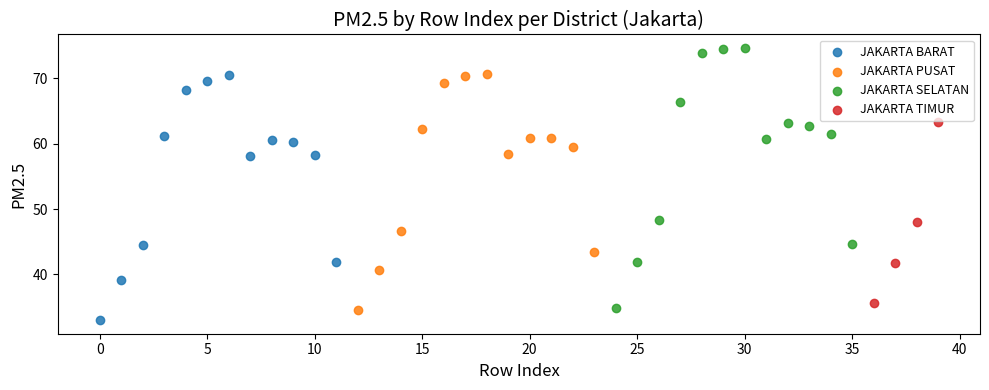

Which series has the largest Y range (max minus min)?

JAKARTA SELATAN